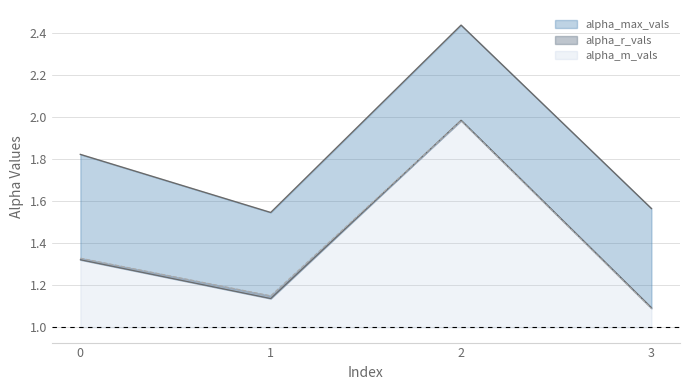

How many intersections are there between alpha_m_vals and alpha_r_vals?

1